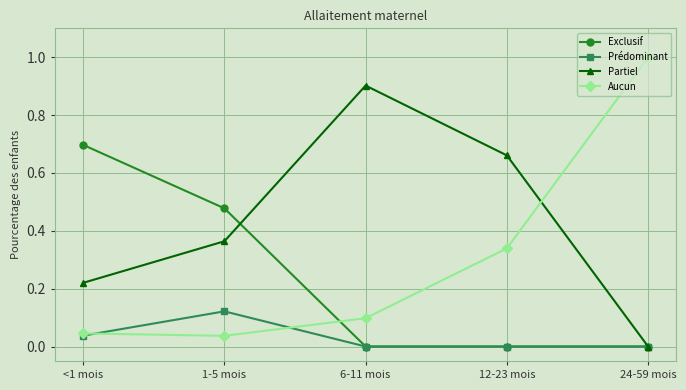

True or false: Aucun has a value of 1.0 at 24-59 mois.

True